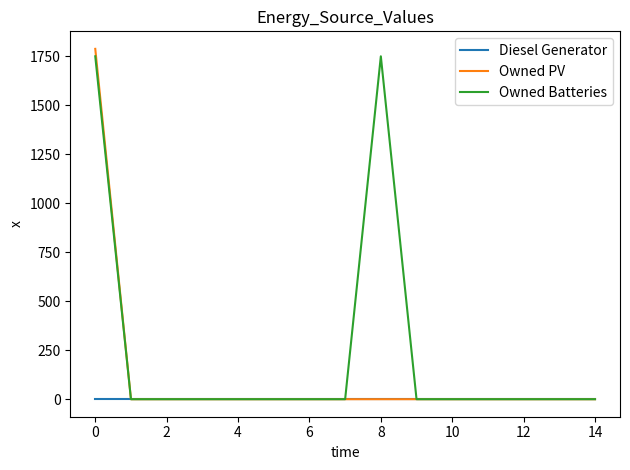

How many lines are shown in the chart?

3